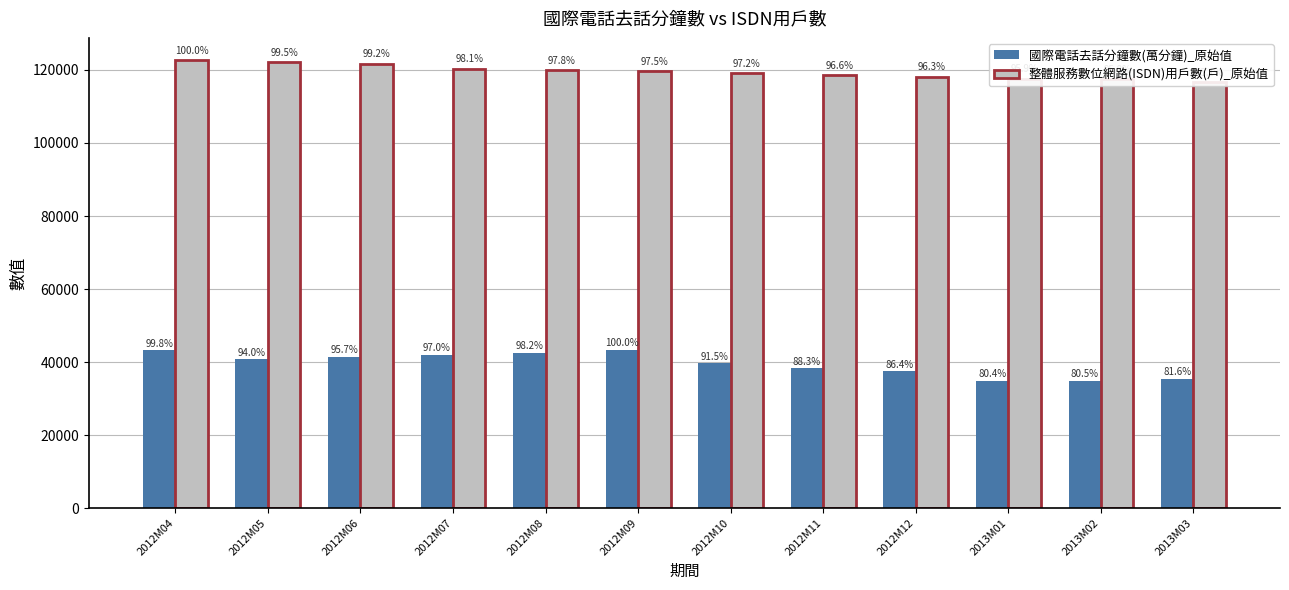

How many data points in 整體服務數位網路(ISDN)用戶數(戶)_原始值 are less than 119609?

6